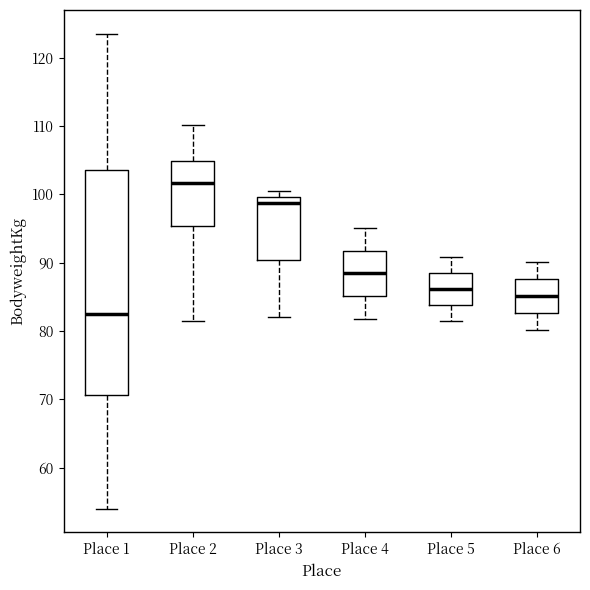

Reading left to right, transcribe this box plot: for each box, give where its median line is, the range the box spans, and where its two whiskers end, as read against the y-axis. The values are not printed on the chart, so give them approximately, as read against the axis.

Place 1: median 83, box 71 to 104, whiskers 54 to 124
Place 2: median 102, box 95 to 105, whiskers 82 to 110
Place 3: median 99, box 90 to 100, whiskers 82 to 101
Place 4: median 88, box 85 to 92, whiskers 82 to 95
Place 5: median 86, box 84 to 88, whiskers 82 to 91
Place 6: median 85, box 83 to 88, whiskers 80 to 90